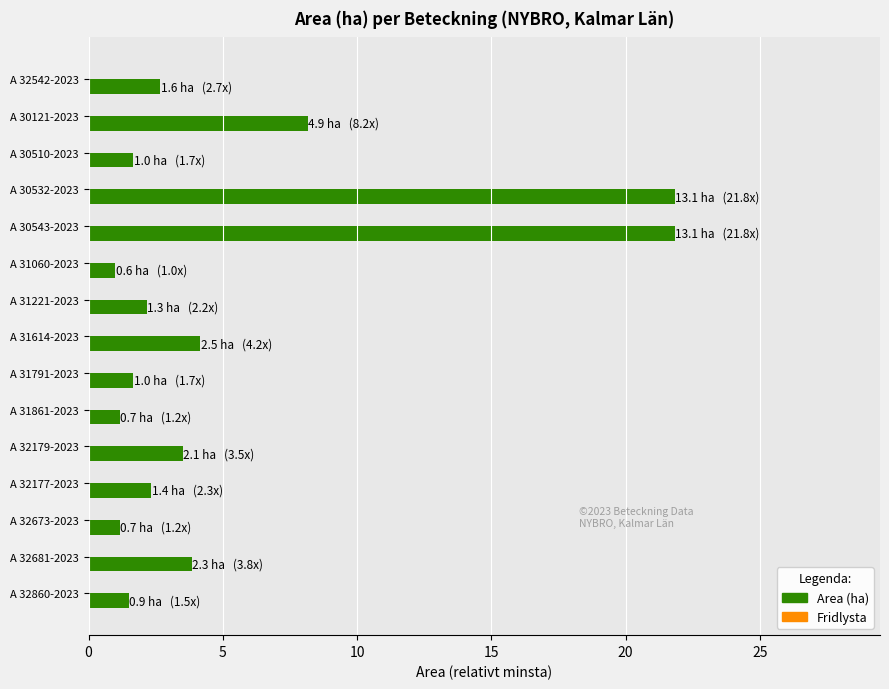

Reading top to bottom, what are all the values shown in this chart?

A 32542-2023=2.7	A 30121-2023=8.2	A 30510-2023=1.7	A 30532-2023=21.8	A 30543-2023=21.8	A 31060-2023=1.0	A 31221-2023=2.2	A 31614-2023=4.2	A 31791-2023=1.7	A 31861-2023=1.2	A 32179-2023=3.5	A 32177-2023=2.3	A 32673-2023=1.2	A 32681-2023=3.8	A 32860-2023=1.5